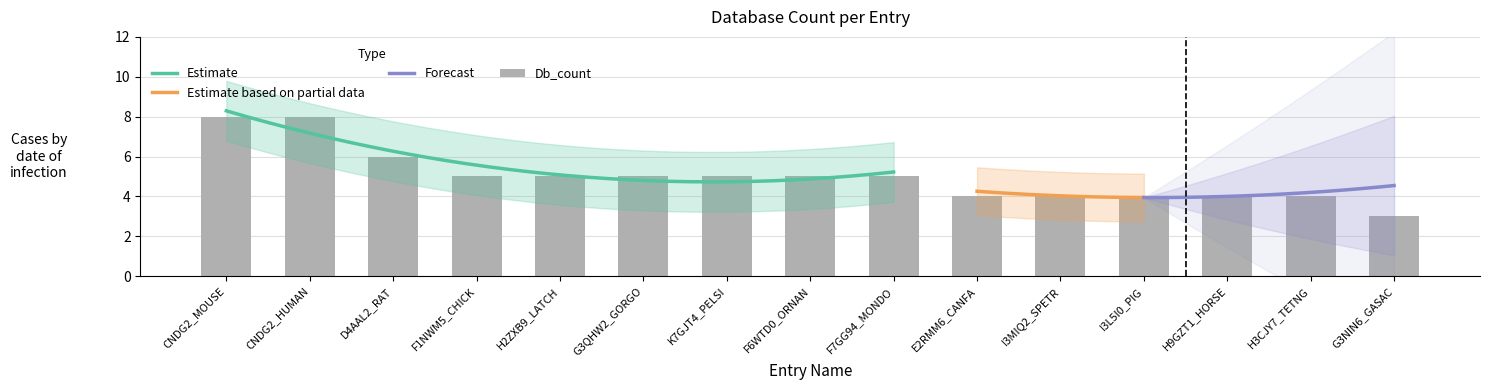

What is the maximum value shown in the chart?

8